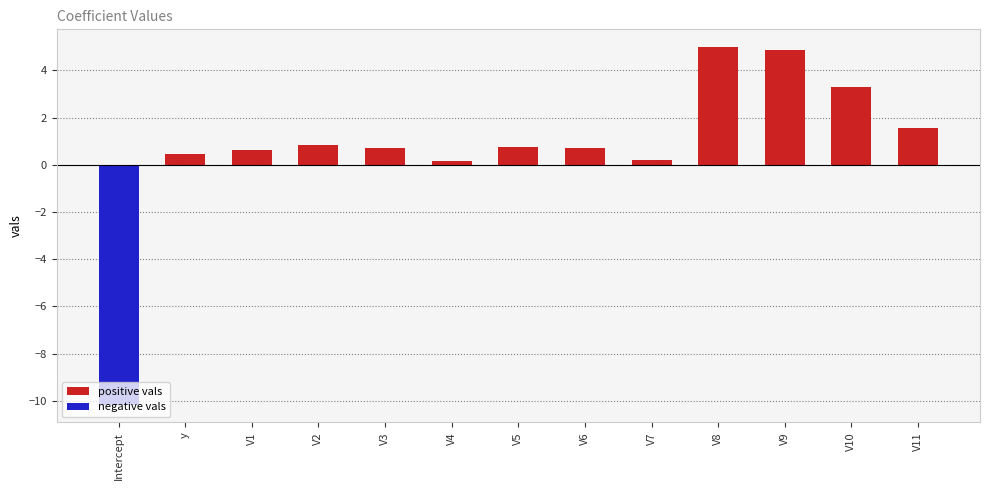

What is the difference between the maximum and minimum values?

15.1